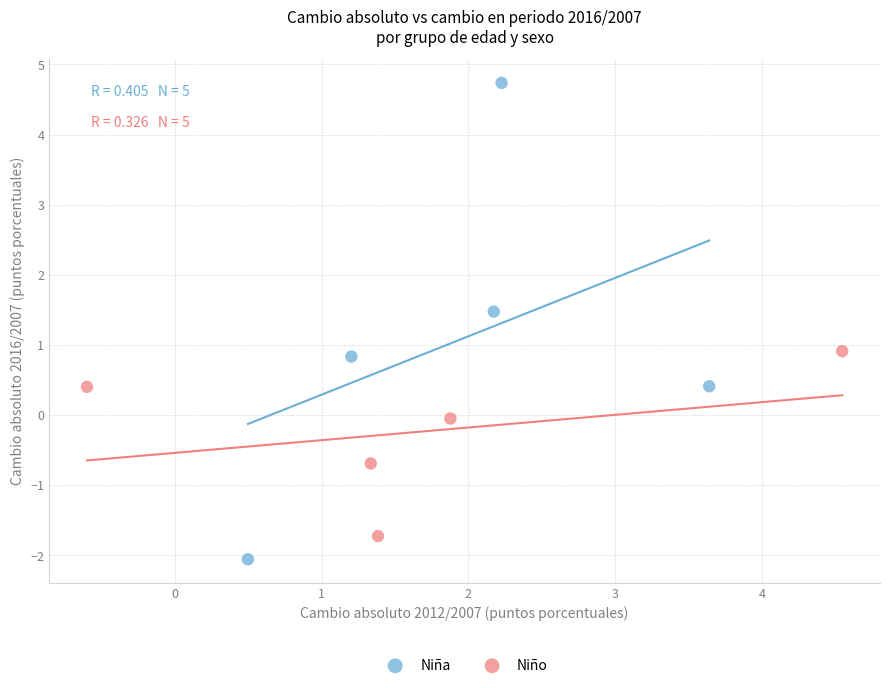

What are all the series names shown in the legend?

Niña, Niño